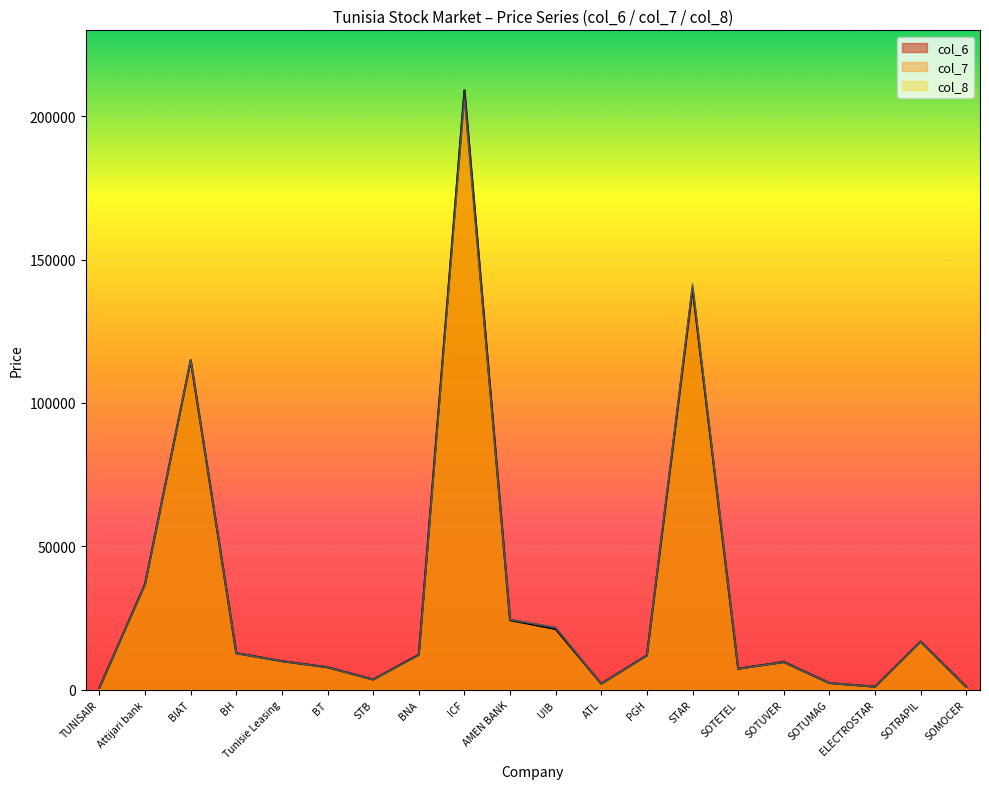

How many categories are shown in the chart?

20